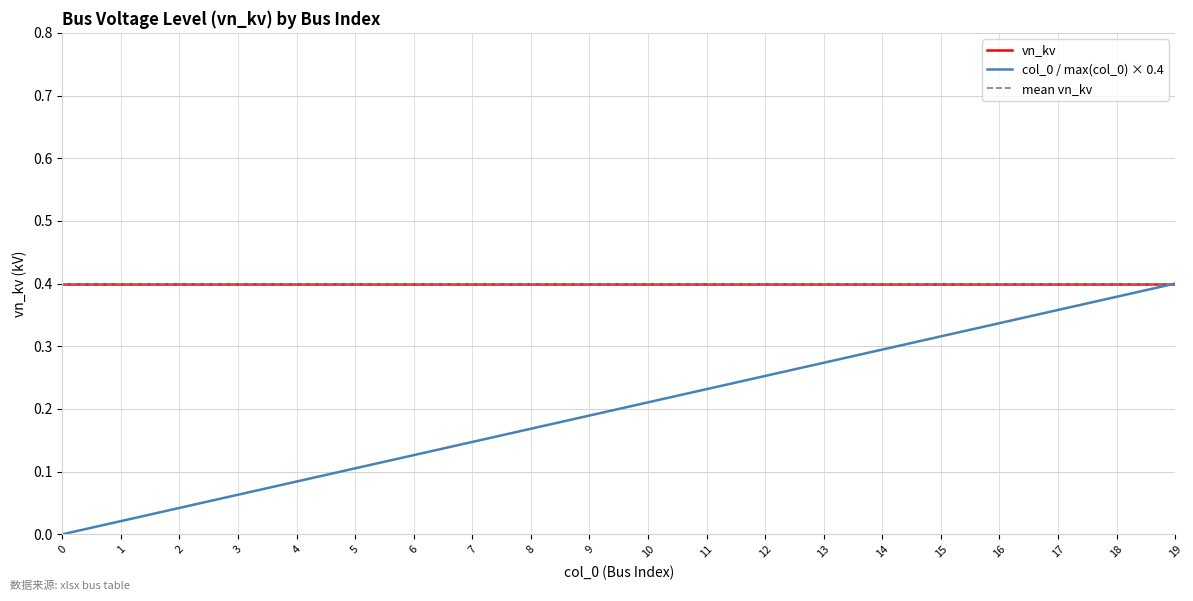

The col_0 / max(col_0) × 0.4 series shows 0.2 at 7. True or false?

False